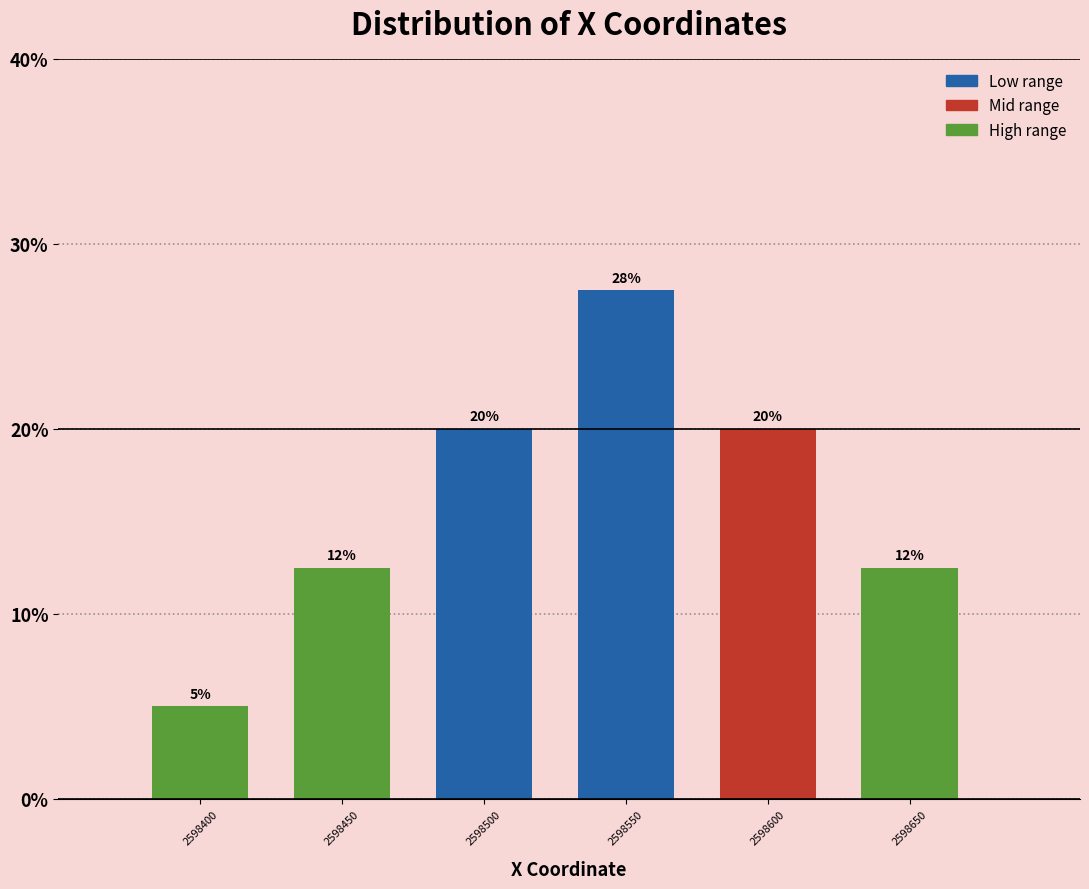

True or false: the data shows 20.0 at 2598600.

True